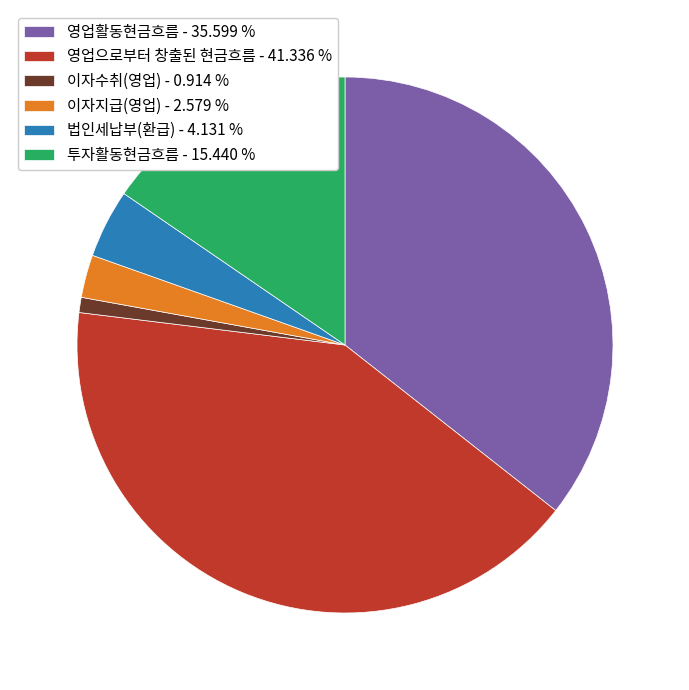

Is it true that 영업활동현금흐름 is 36% of the pie?

True